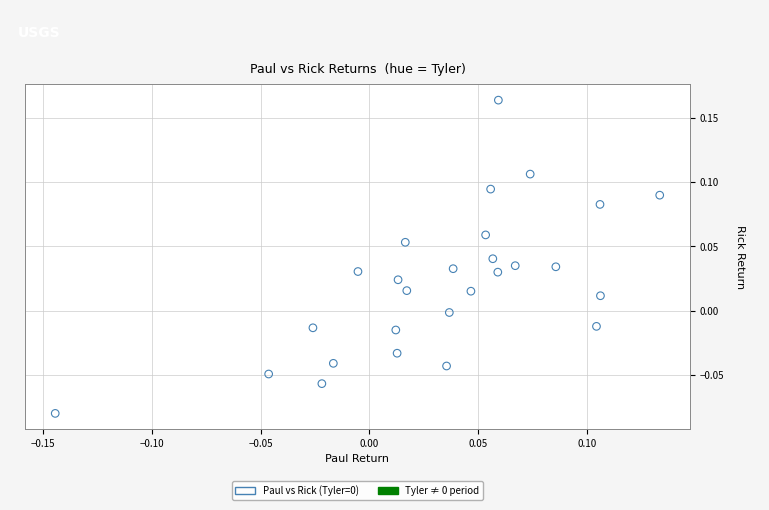

What is the range of X values (max minus min)?

0.3